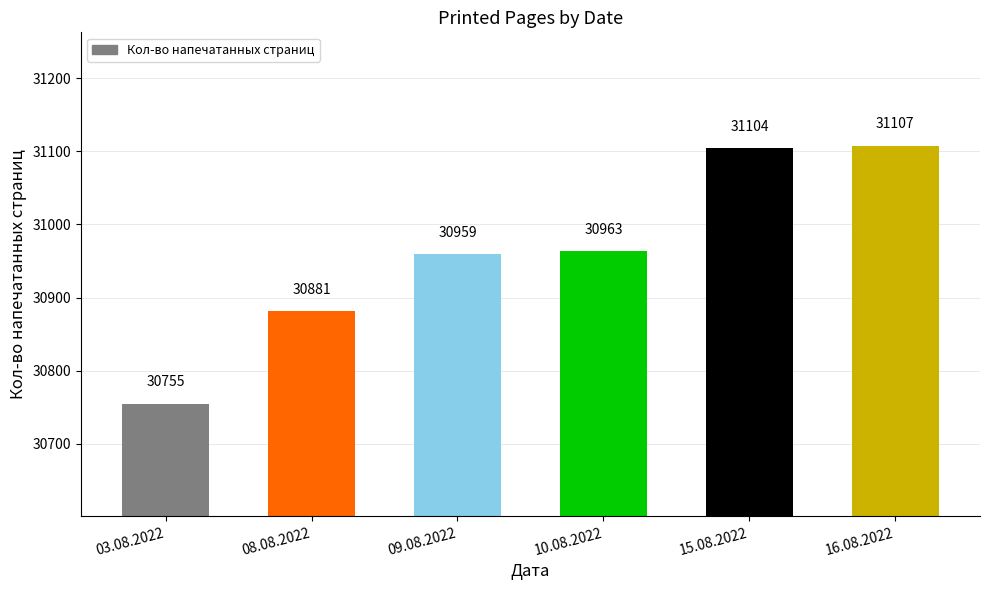

Where is the data nearest to the value 30931?

09.08.2022